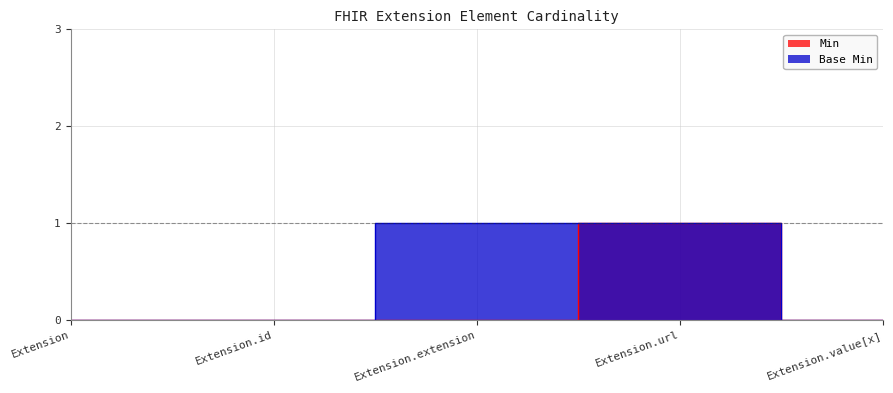

What is the maximum value for Base Min?

1